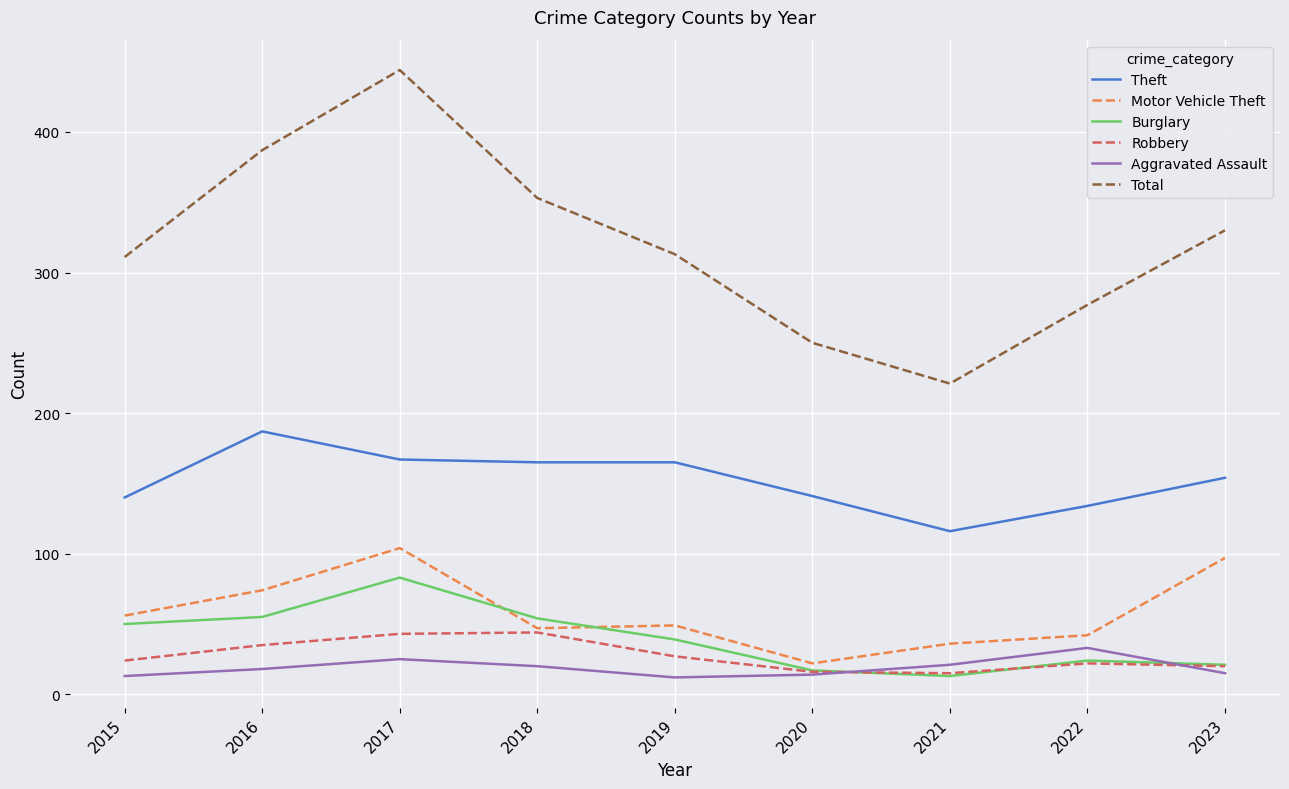

Which series changed the most between 2021 and 2022?

Total